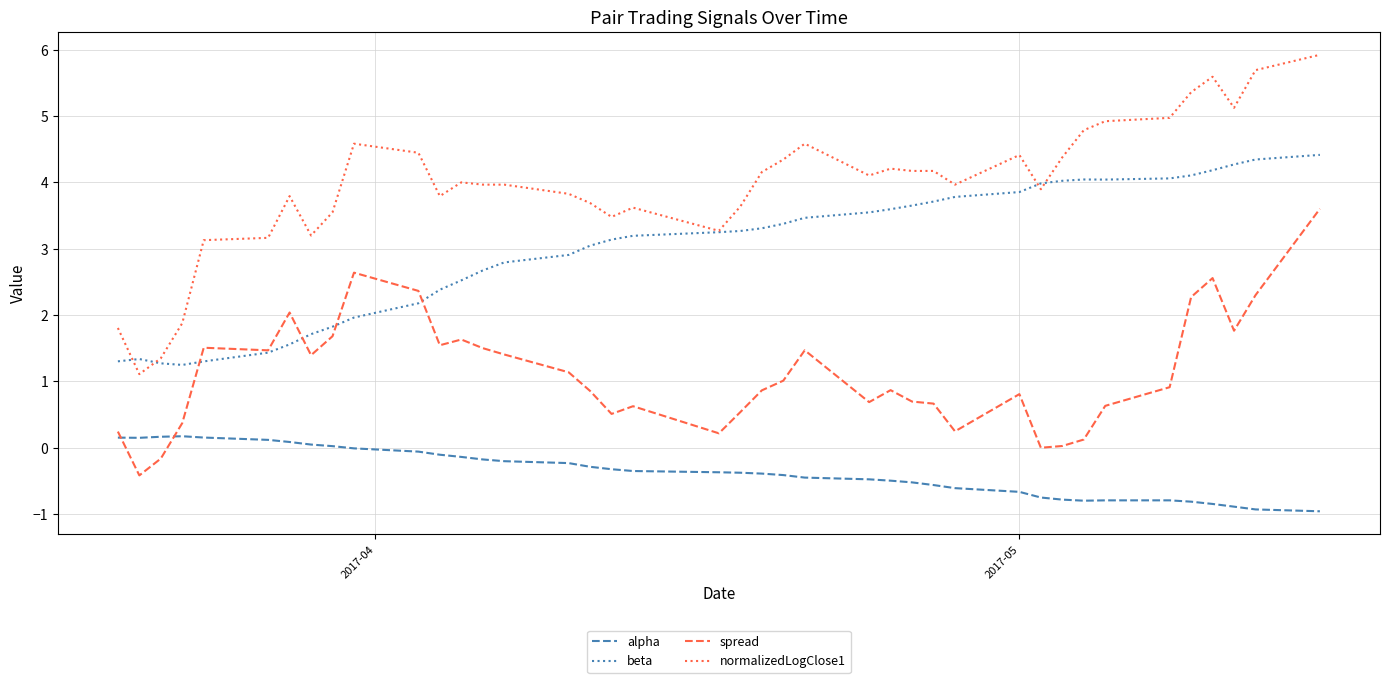

Which series has the largest total across all categories?

normalizedLogClose1